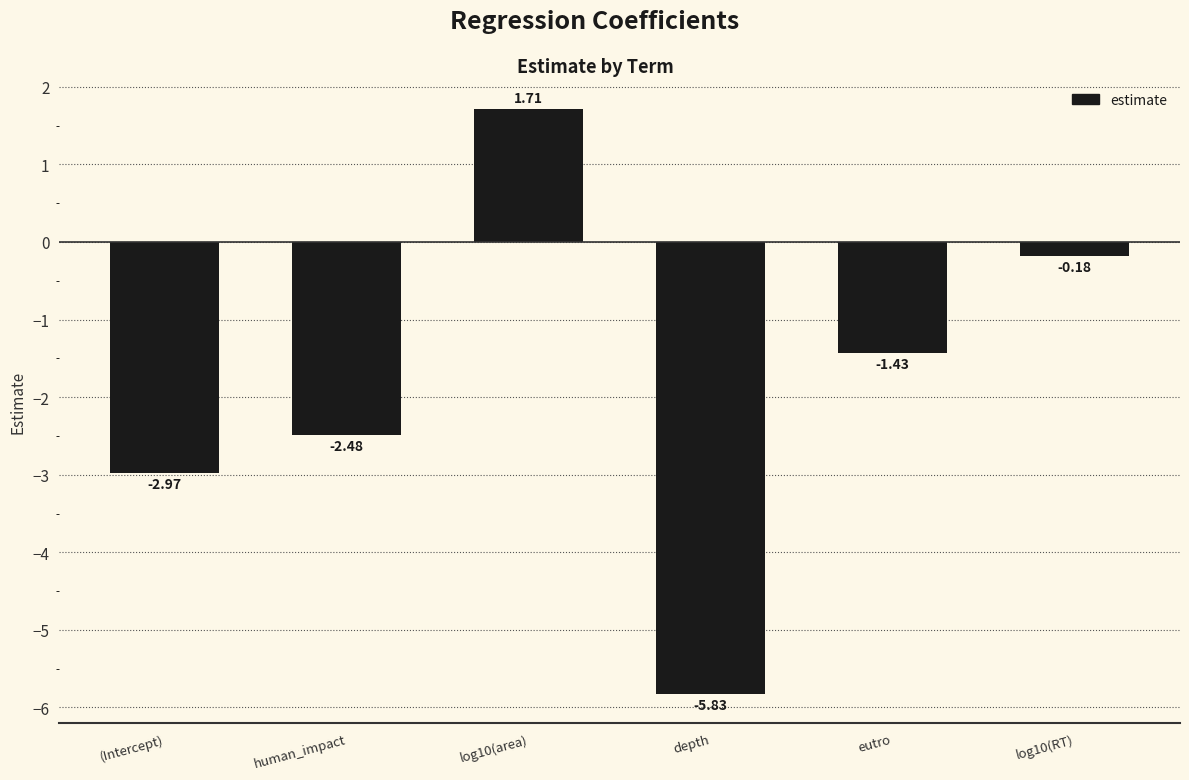

At which label is the value closest to -2?

human_impact